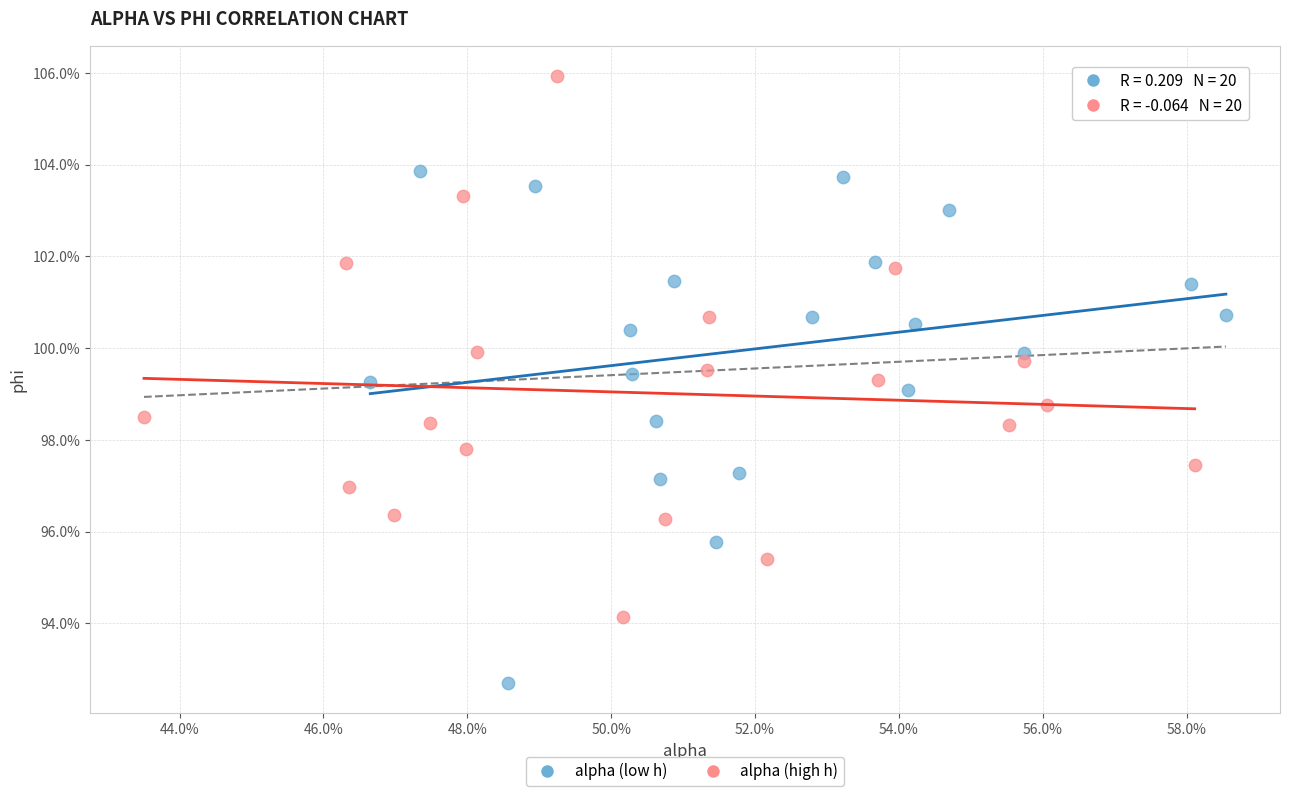

Which series contains the highest Y value?

alpha (high h)